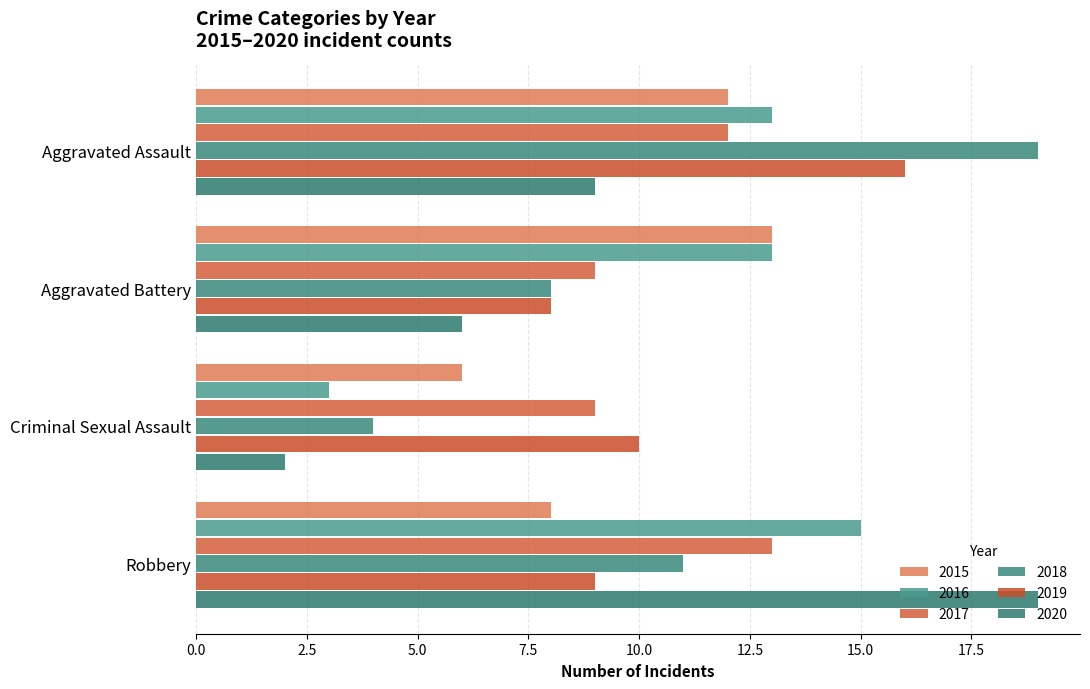

At which label does 2017 first exceed 12?

Robbery